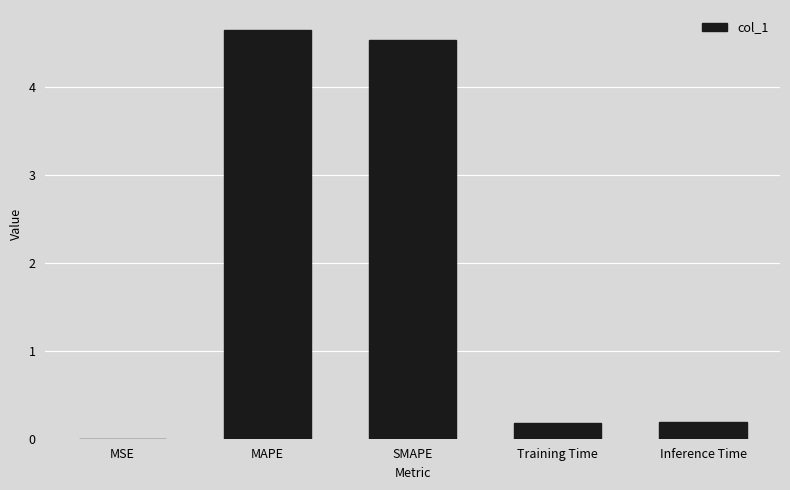

Are the bars grouped side by side (vs. stacked)?

No